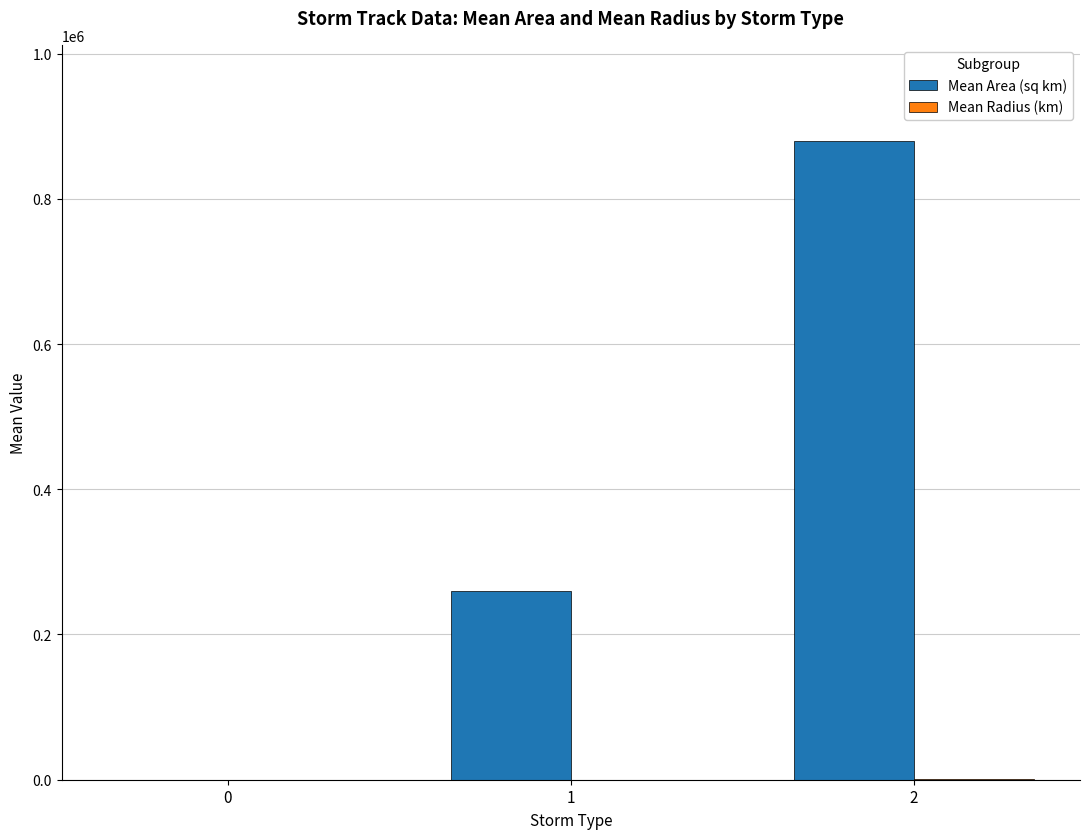

What is the maximum value shown in the chart?

880000.0